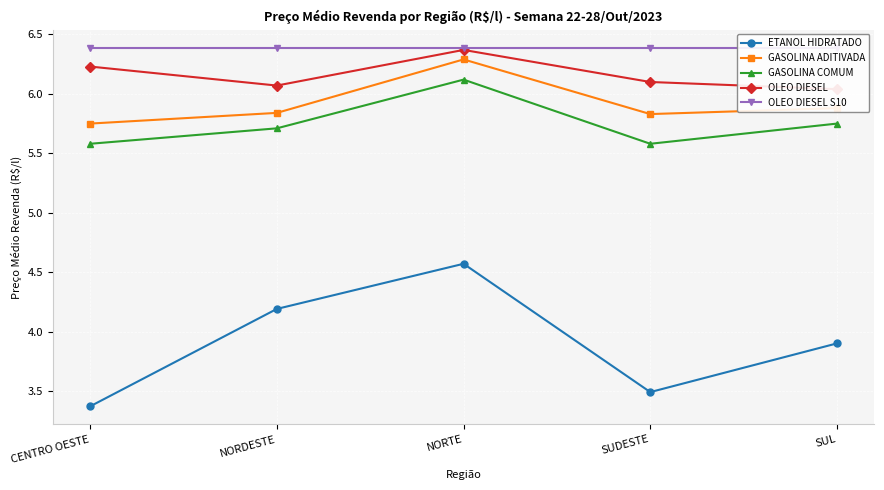

What position from the left is CENTRO OESTE?

1